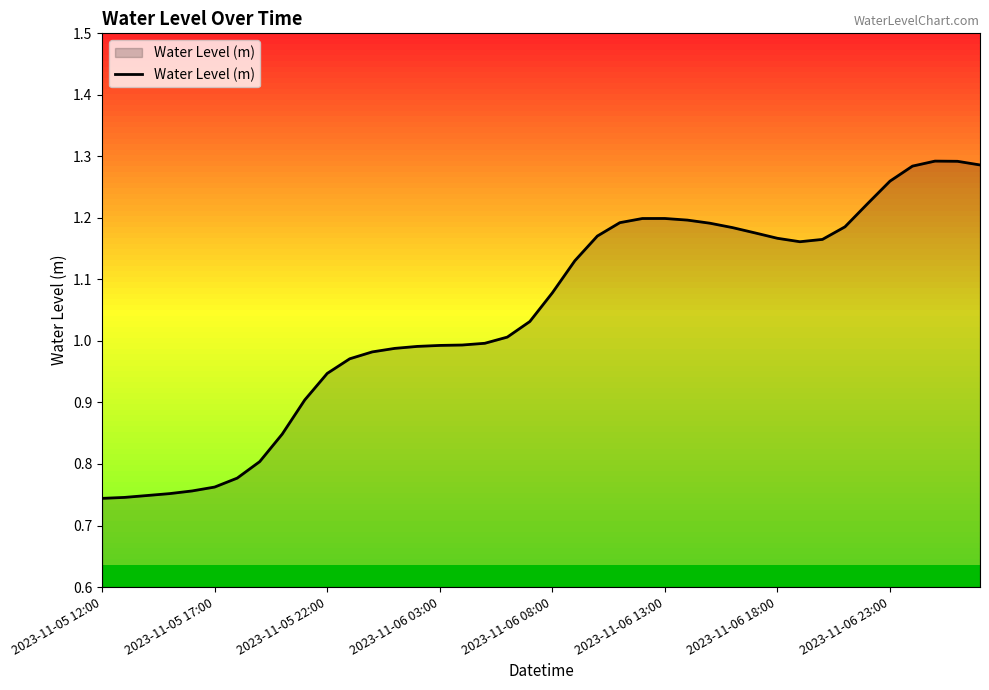

What is the difference between the maximum and minimum values?

0.5